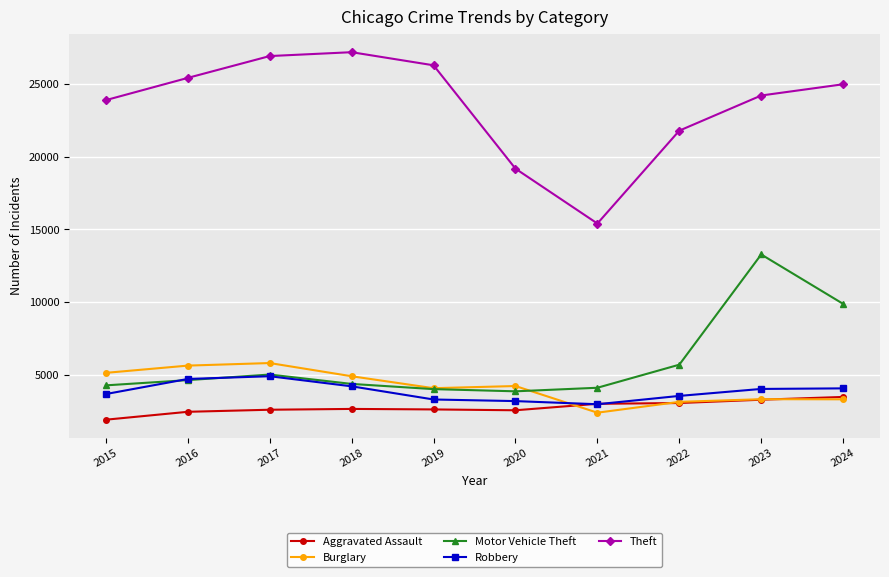

At which label does Aggravated Assault reach its minimum?

2015